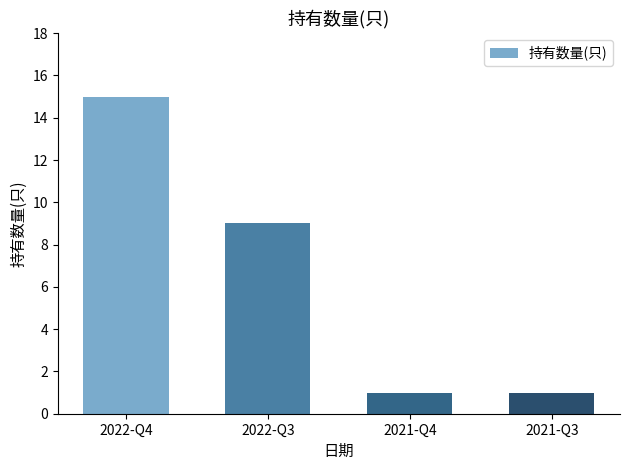

What is the sum of all values?

26